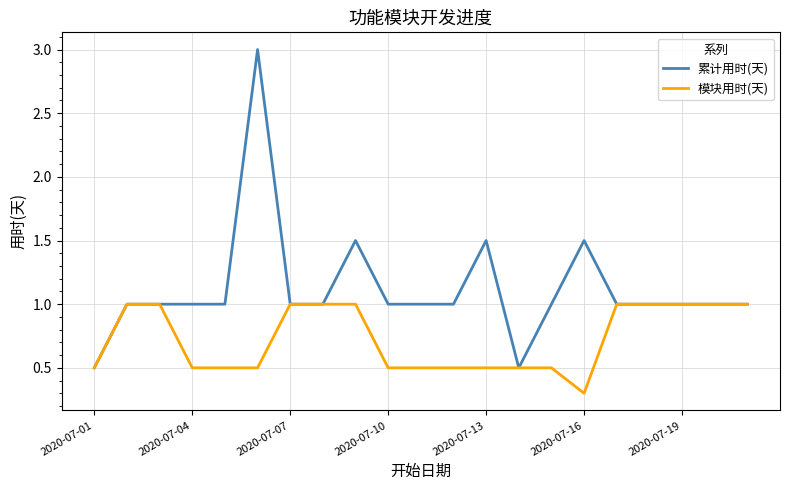

What is the greatest value displayed?

3.0